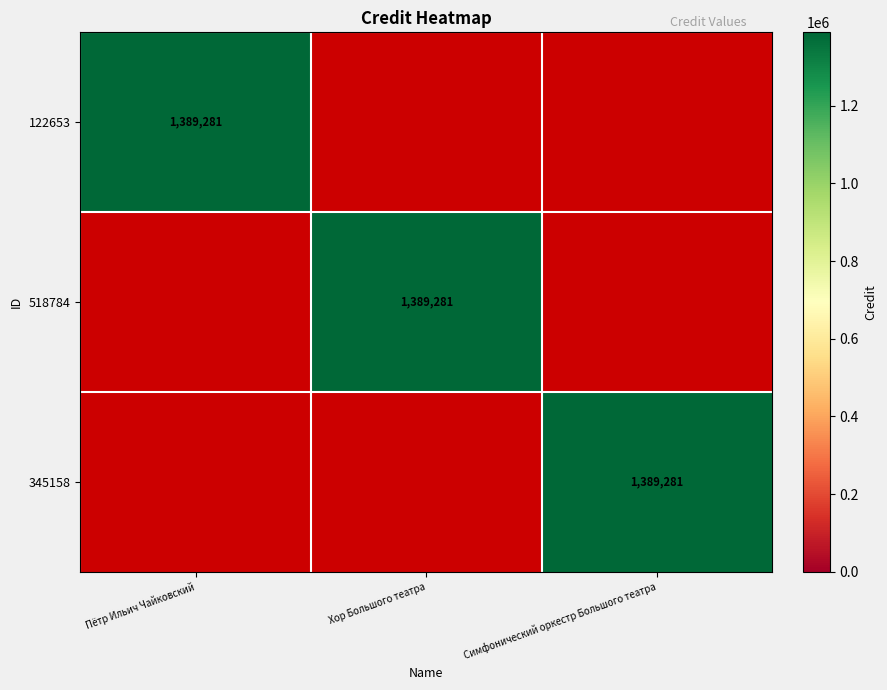

Which label corresponds to the smallest value in the chart?

Хор Большого театра